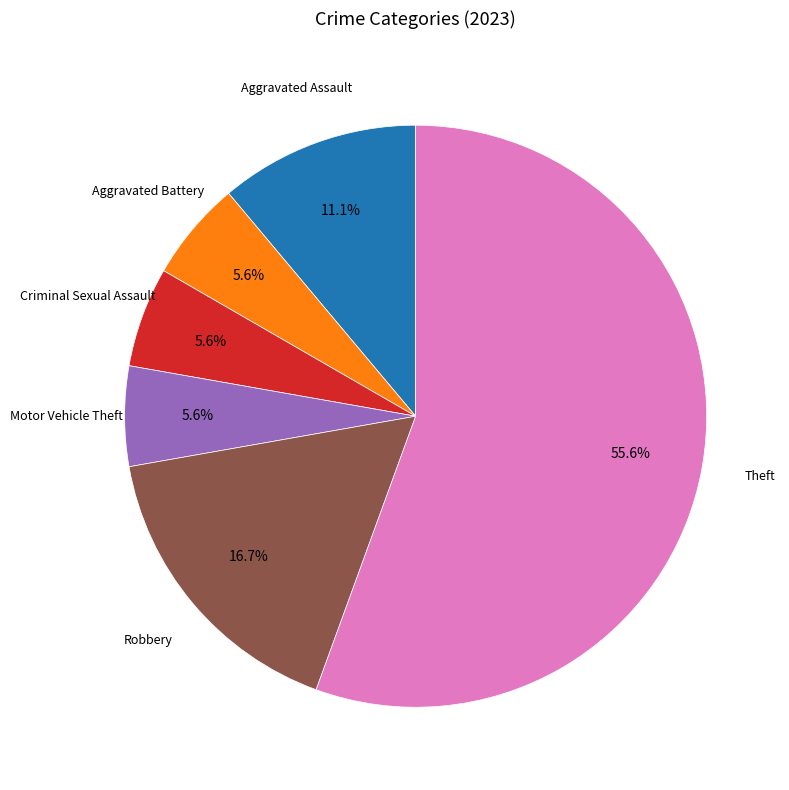

Is there any slice that represents more than half of the pie?

Yes